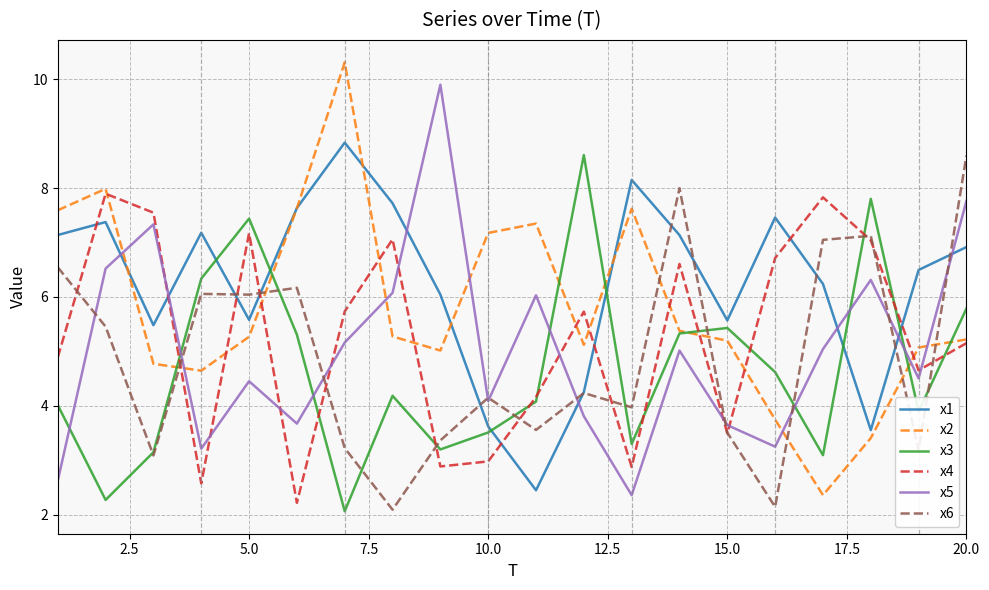

After their last crossing, which series has the higher values: x5 or x2?

x5